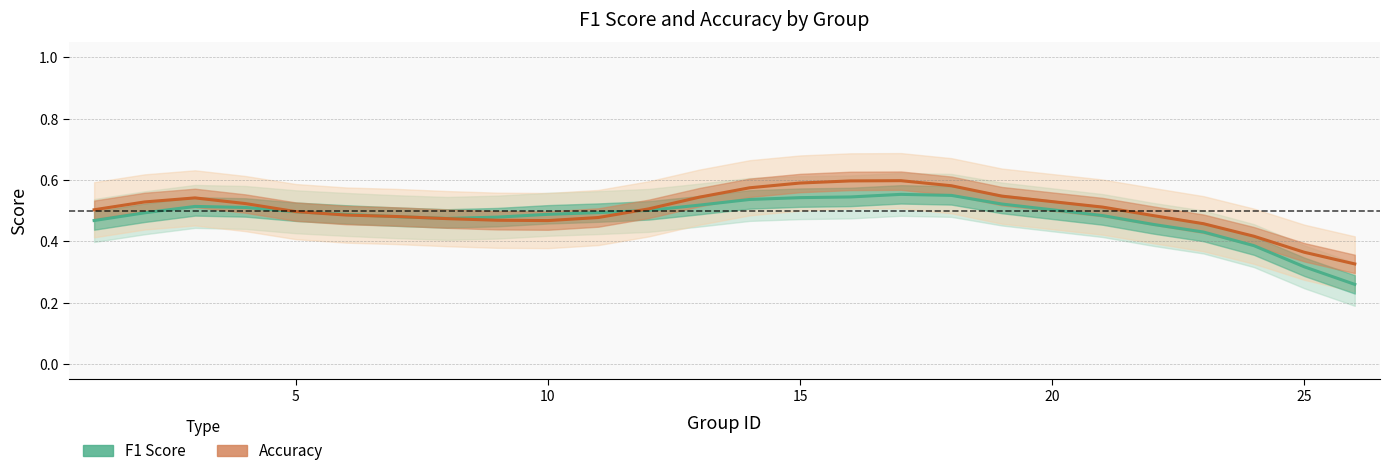

Which series has the largest total across all categories?

Accuracy